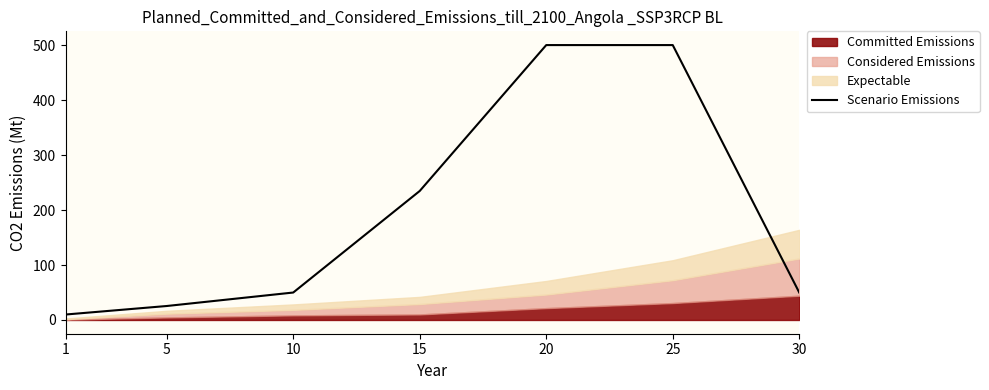

What is the greatest value displayed?

500.7